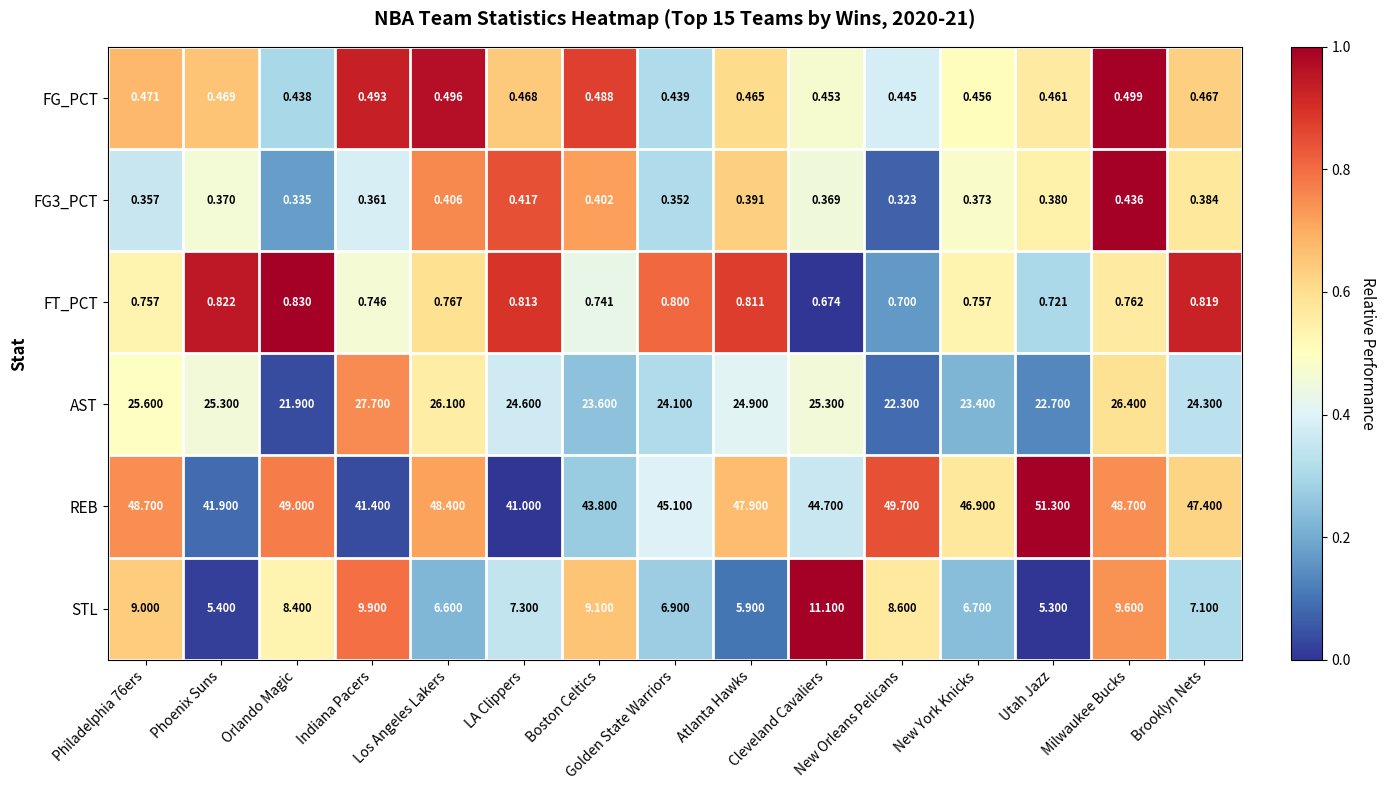

Which series has the largest total across all categories?

REB